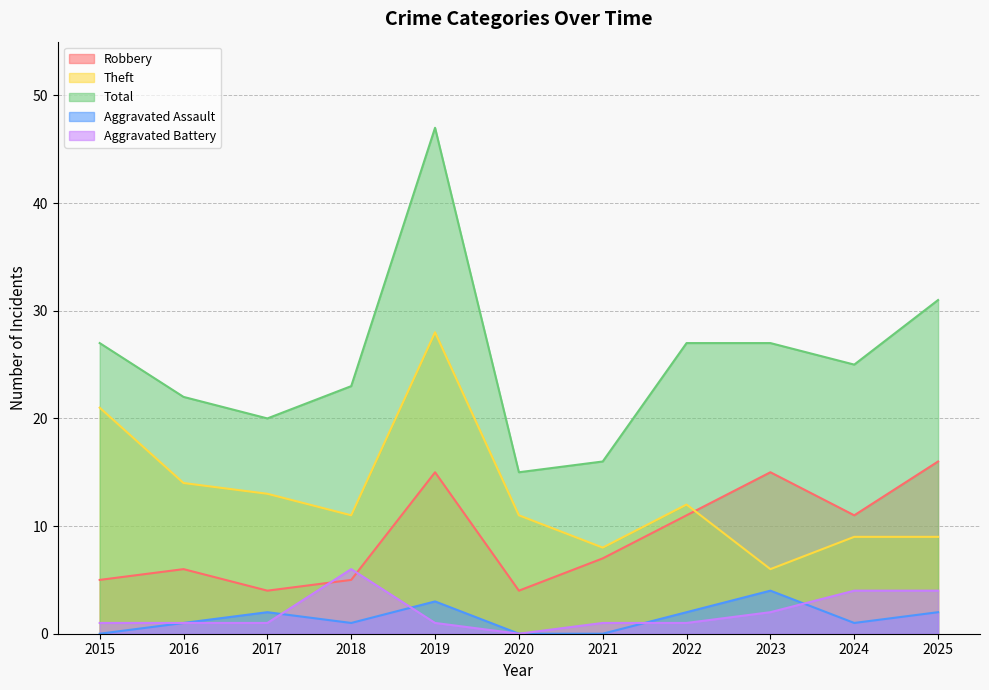

True or false: Theft and Aggravated Assault cross at least once.

False